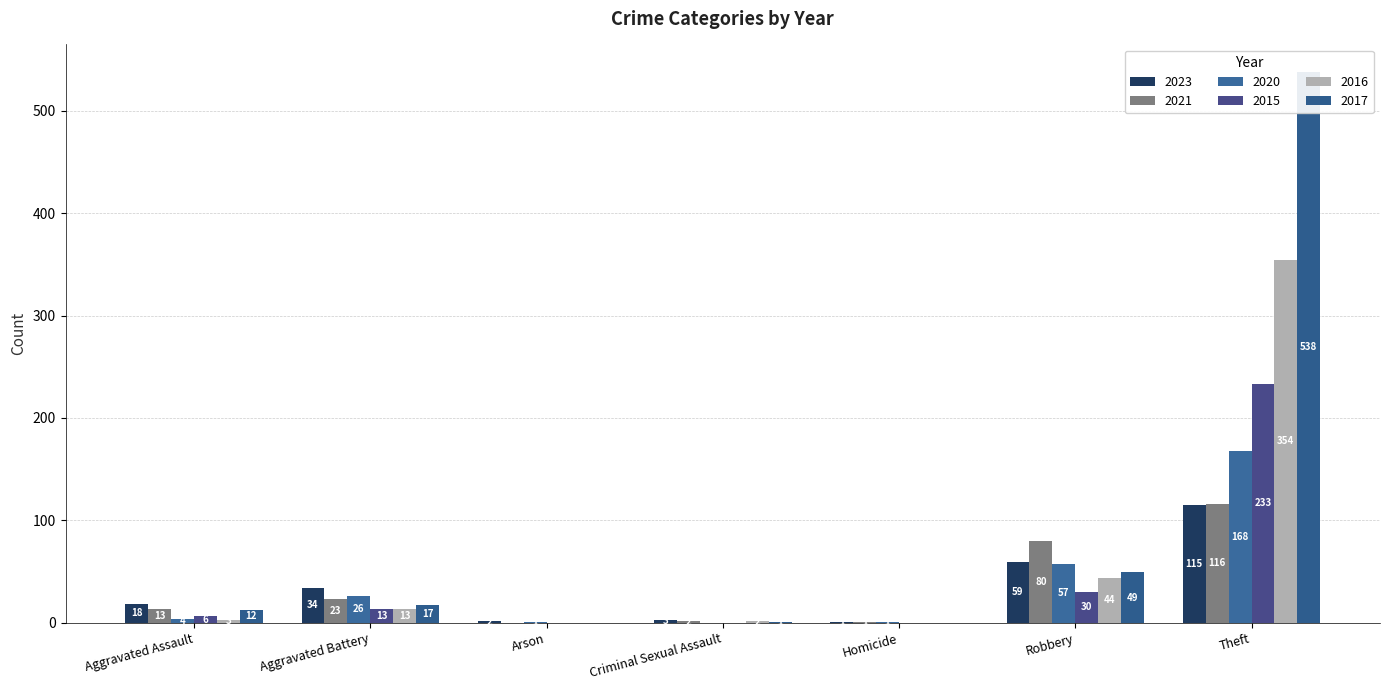

How many values in 2020 are above zero?

6